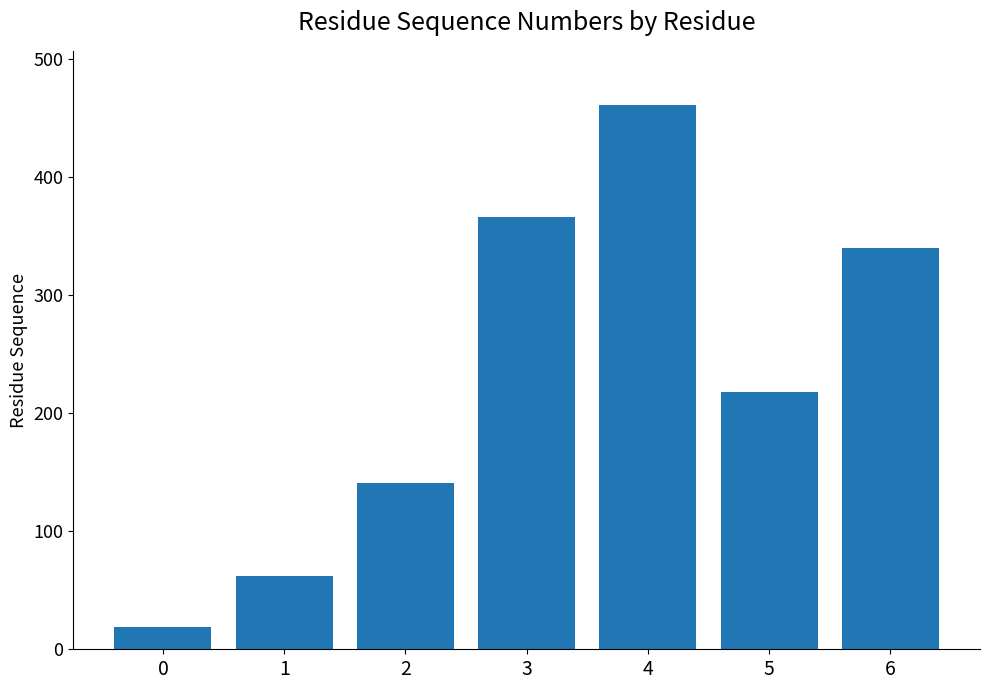

True or false: the data shows 443 at 6.

False